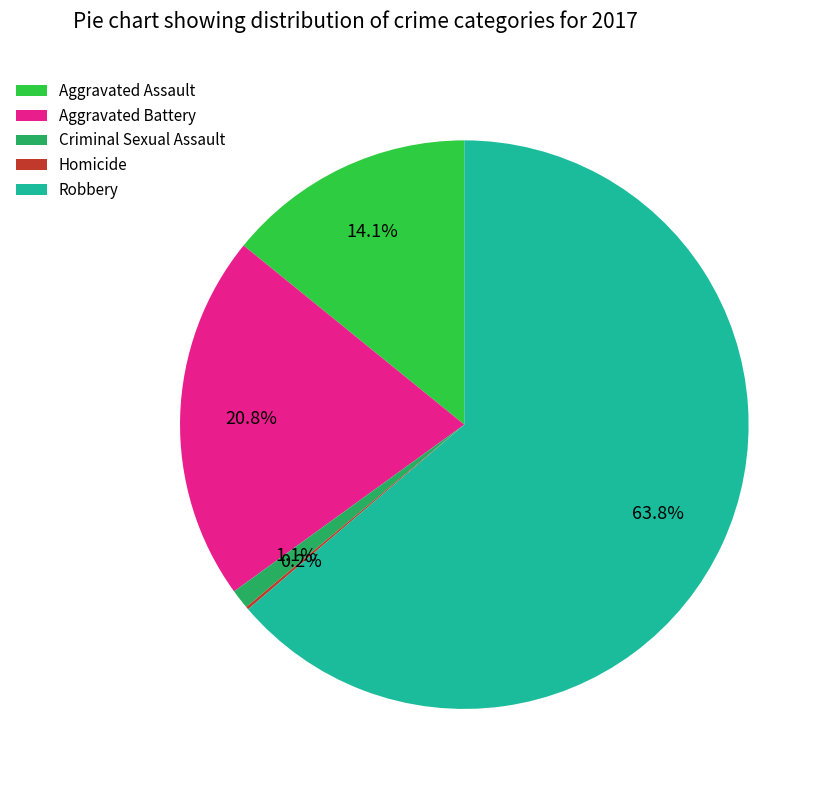

Which has a higher value, Aggravated Battery or Robbery?

Robbery